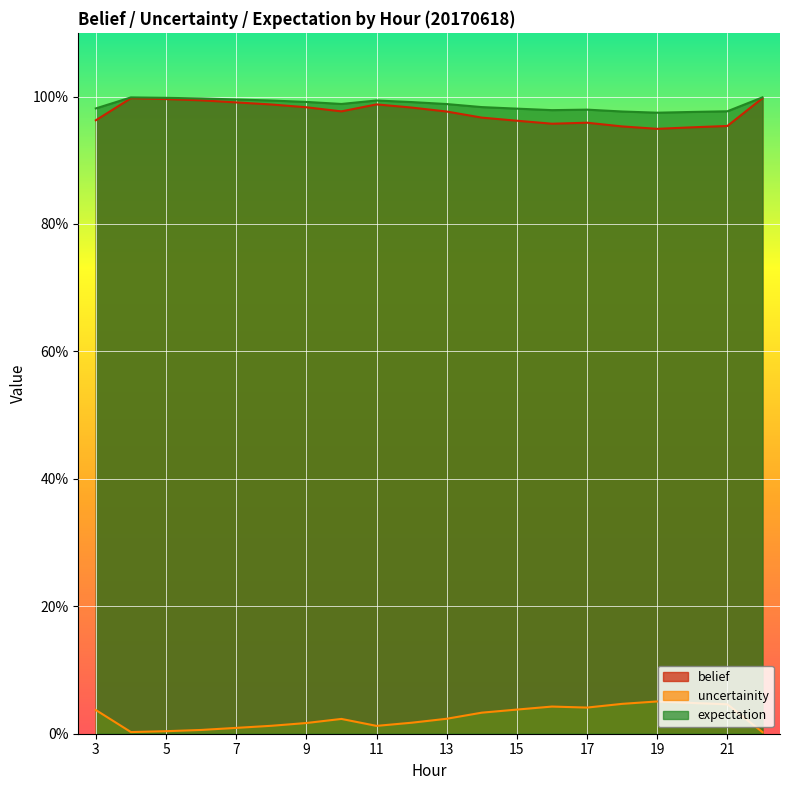

Which category has the highest value across all series?

22